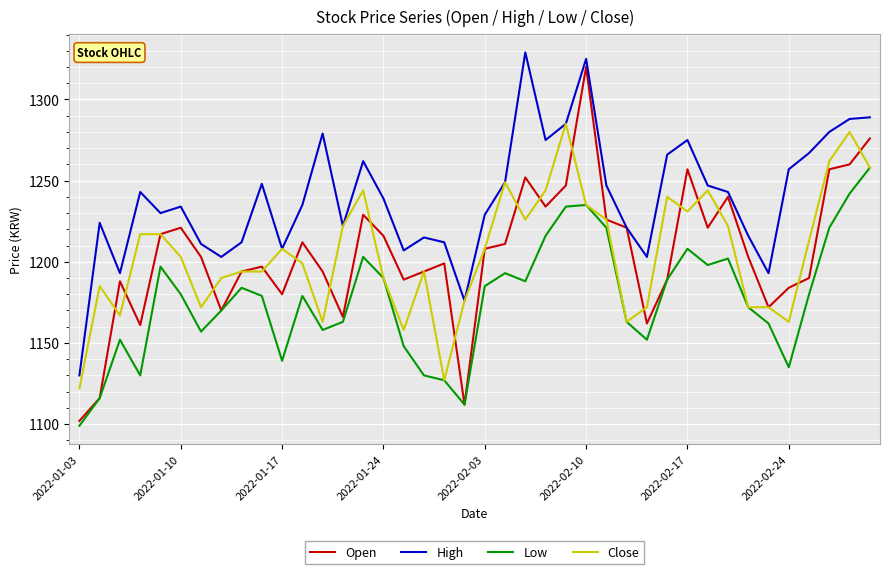

Which series has the largest total across all categories?

High